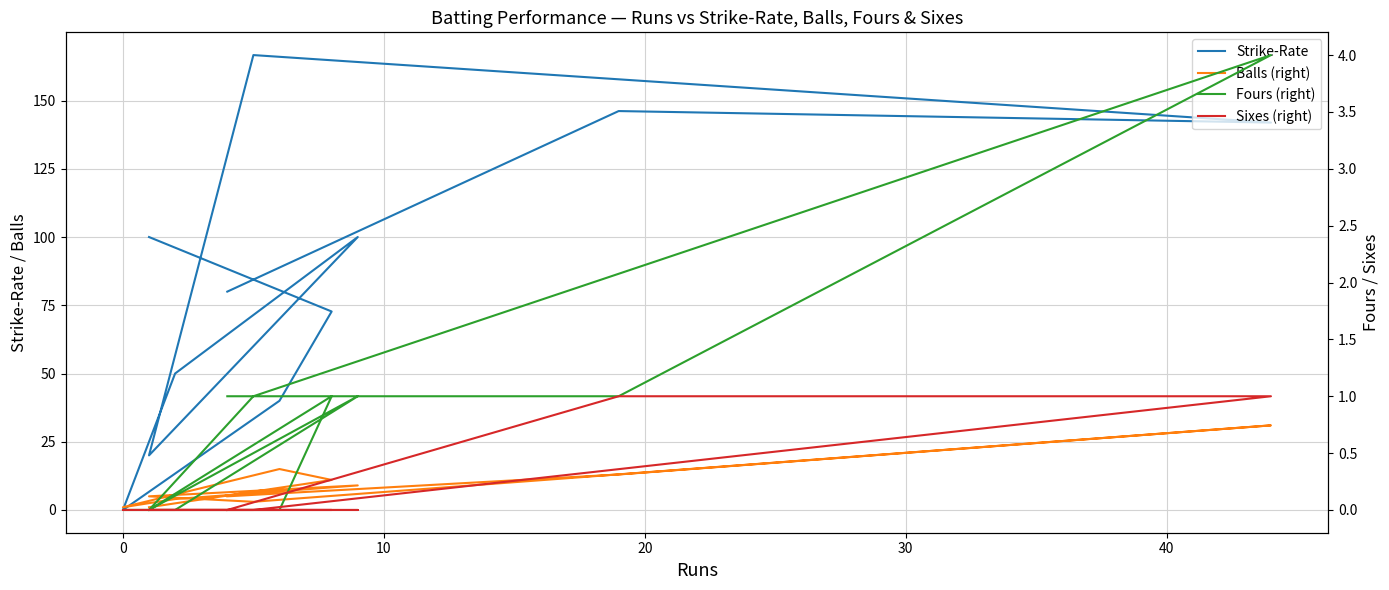

The value of Sixes (right) at −10 is 0.0. True or false?

True